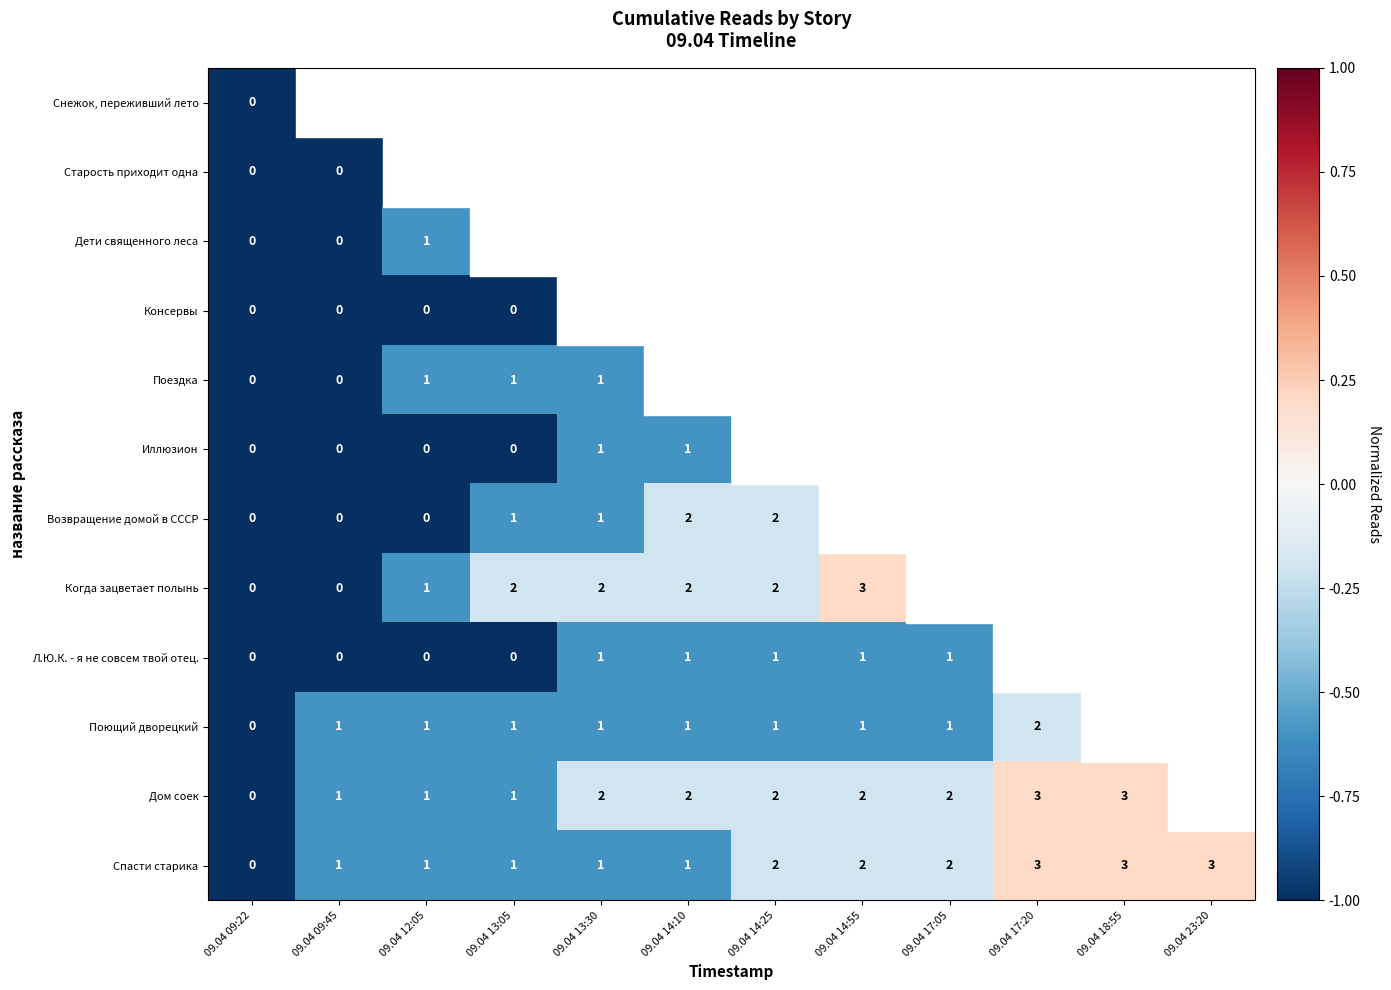

True or false: Дом соек has a value of 0.7 at 09.04 14:10.

False